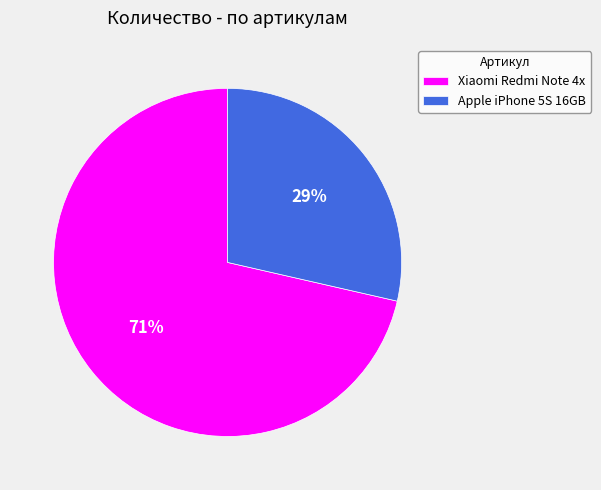

Is it true that Apple iPhone 5S 16GB is 18% of the pie?

False